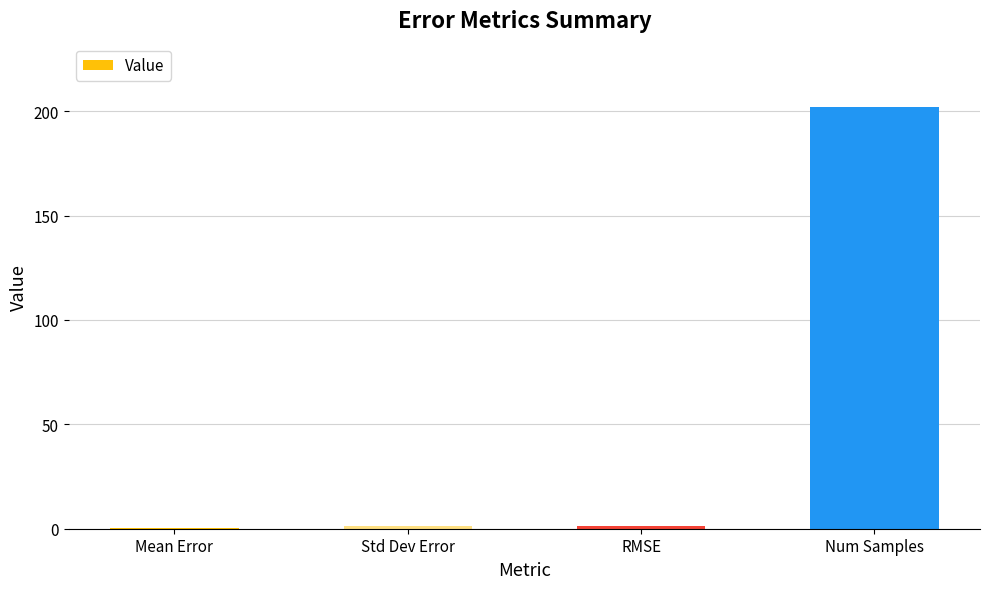

At which category does the chart reach its peak across all series?

Num Samples